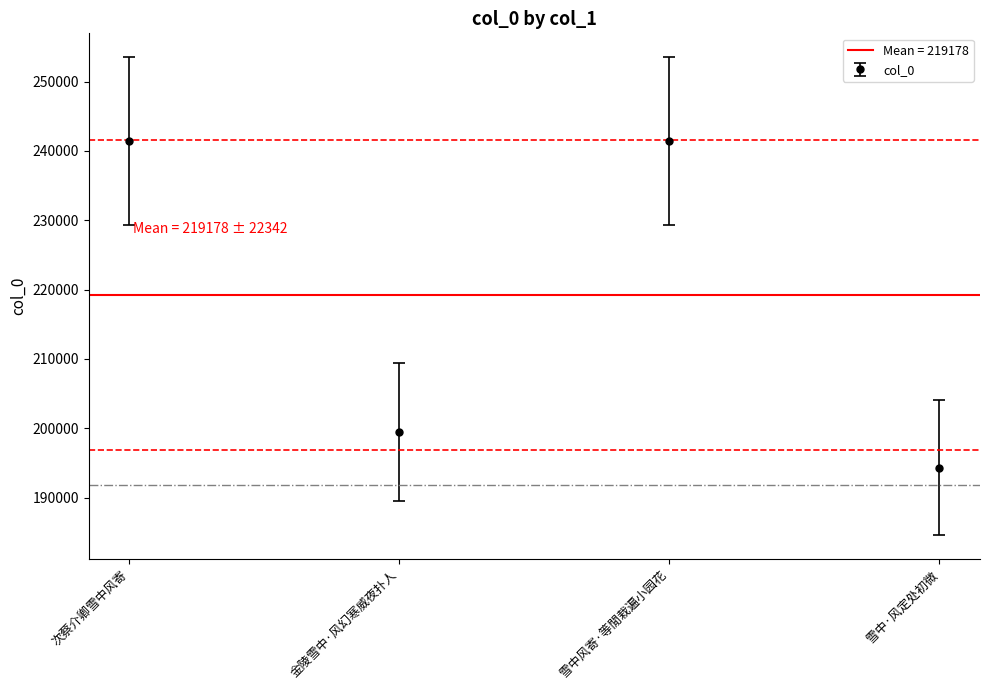

How many distinct data groups are displayed?

1